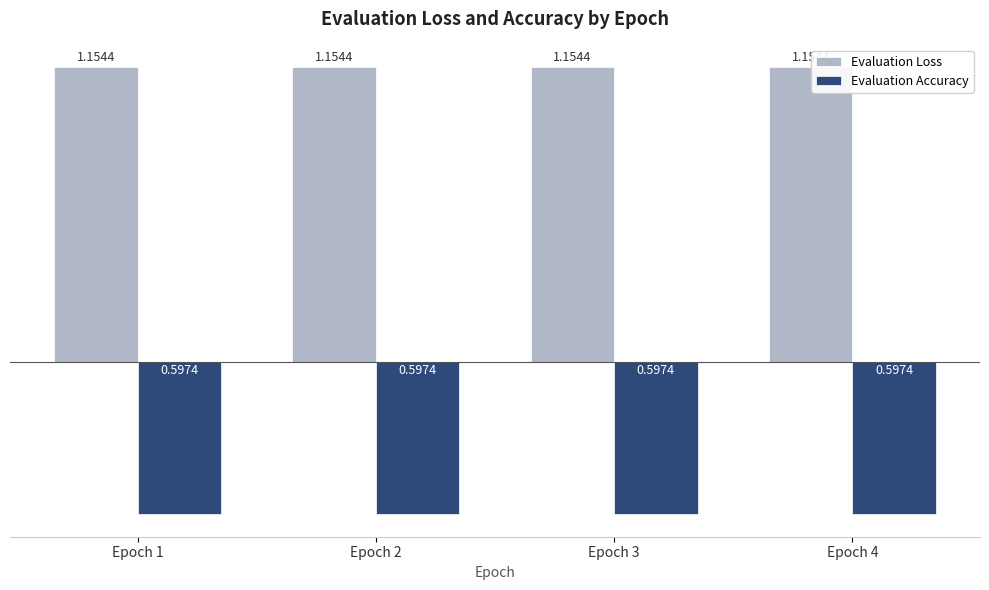

Rank the series by their average value, from lowest to highest.

Evaluation Accuracy, Evaluation Loss